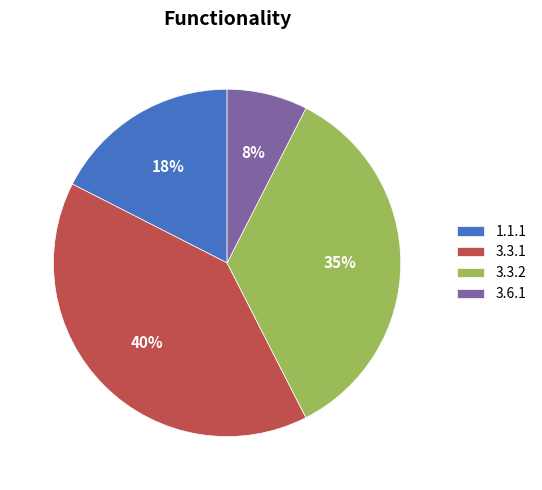

Rank the categories by value from highest to lowest.

3.3.1, 3.3.2, 1.1.1, 3.6.1